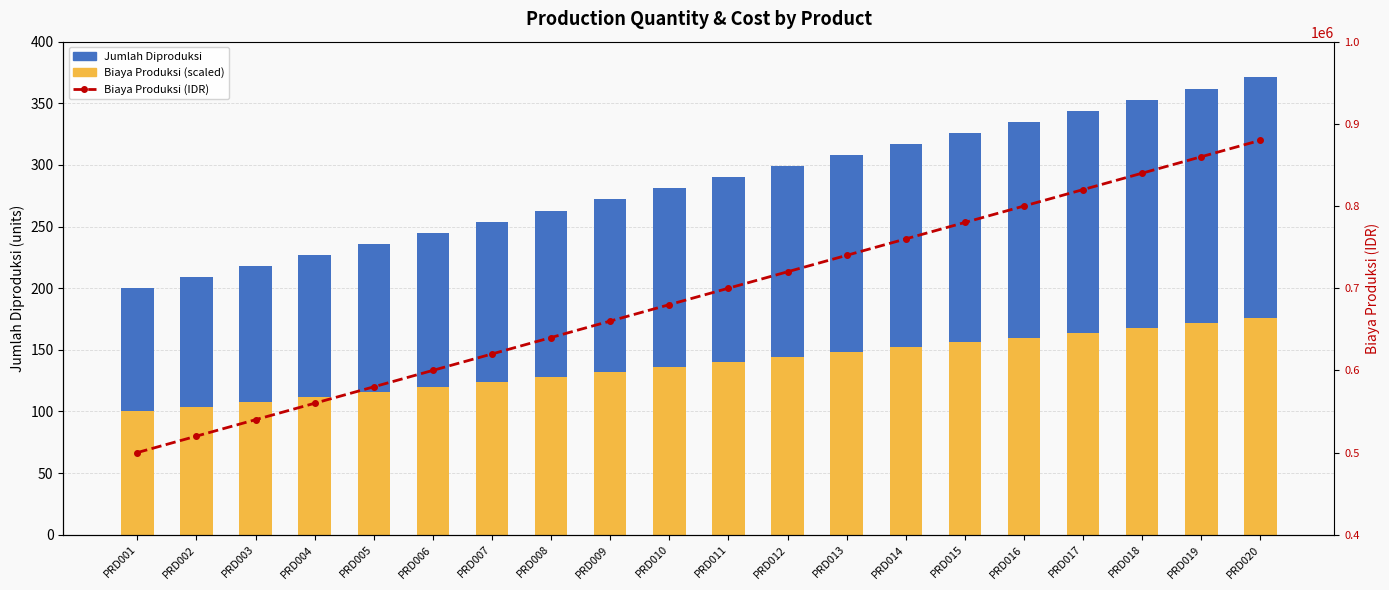

What is the spread (max minus min) of values at PRD014?

759848